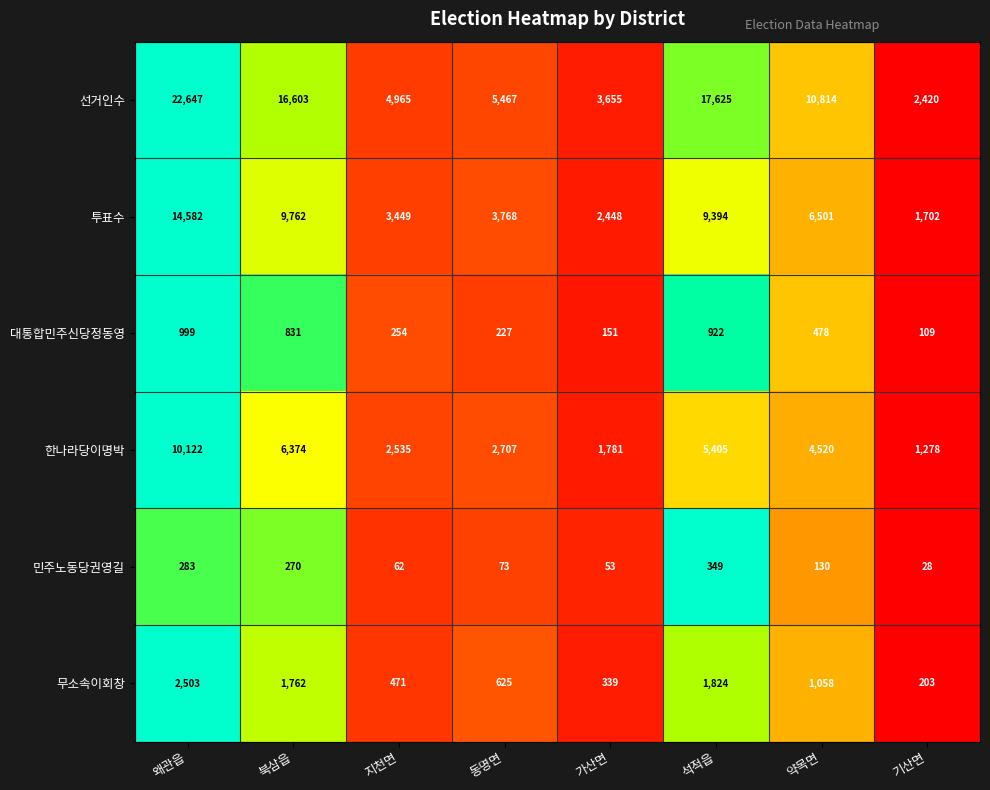

Which category has the lowest value in the 투표수 series?

기산면